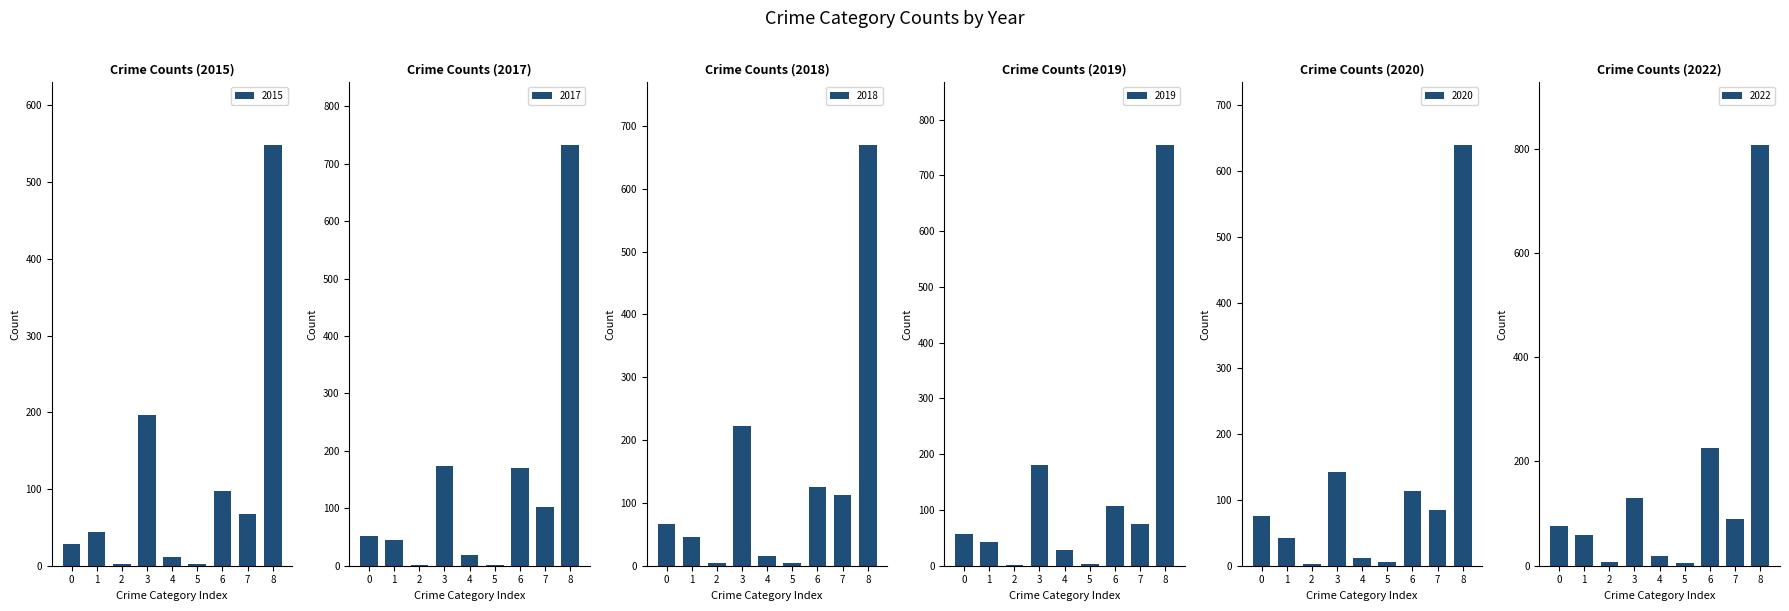

The value of 2015 at 1 is 69. True or false?

False